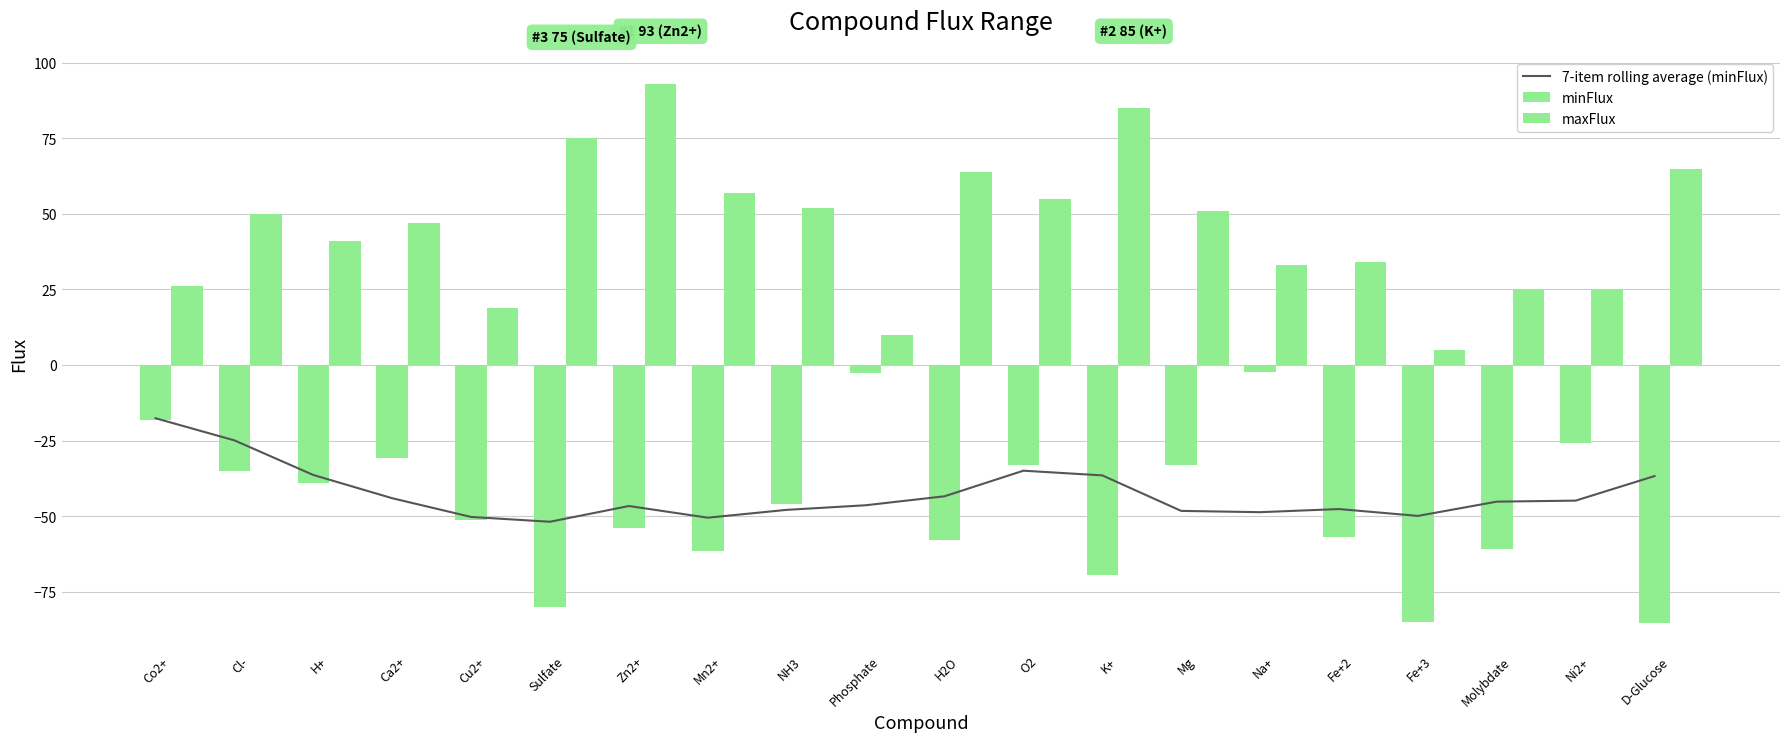

Reading left to right, extract all data points from this chart.

7-item rolling average (minFlux): -17.6	-24.9	-36.3	-44.0	-50.2	-51.8	-46.6	-50.5	-47.9	-46.4	-43.4	-34.9	-36.5	-48.2	-48.6	-47.6	-49.9	-45.2	-44.8	-36.7
minFlux: -18.2	-35.0	-39.1	-30.7	-51.2	-80.1	-53.8	-61.6	-46.1	-2.7	-57.7	-33.1	-69.5	-33.0	-2.3	-56.9	-84.9	-60.7	-25.9	-85.3
maxFlux: 26.0	50.0	41.0	47.0	19.0	75.0	93.0	57.0	52.0	10.0	64.0	55.0	85.0	51.0	33.0	34.0	5.0	25.0	25.0	65.0